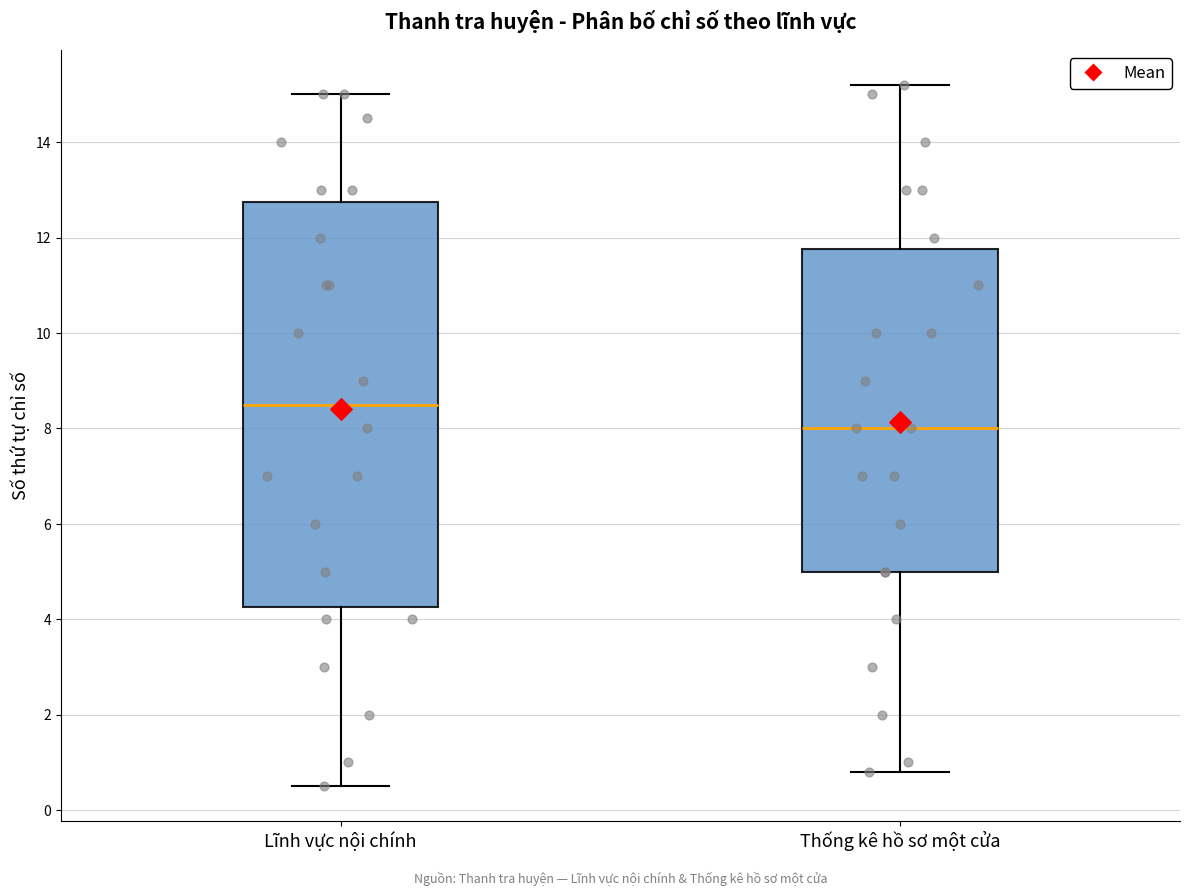

Comparing the boxes themselves (not the whiskers), which one is the tallest?

Lĩnh vực nội chính